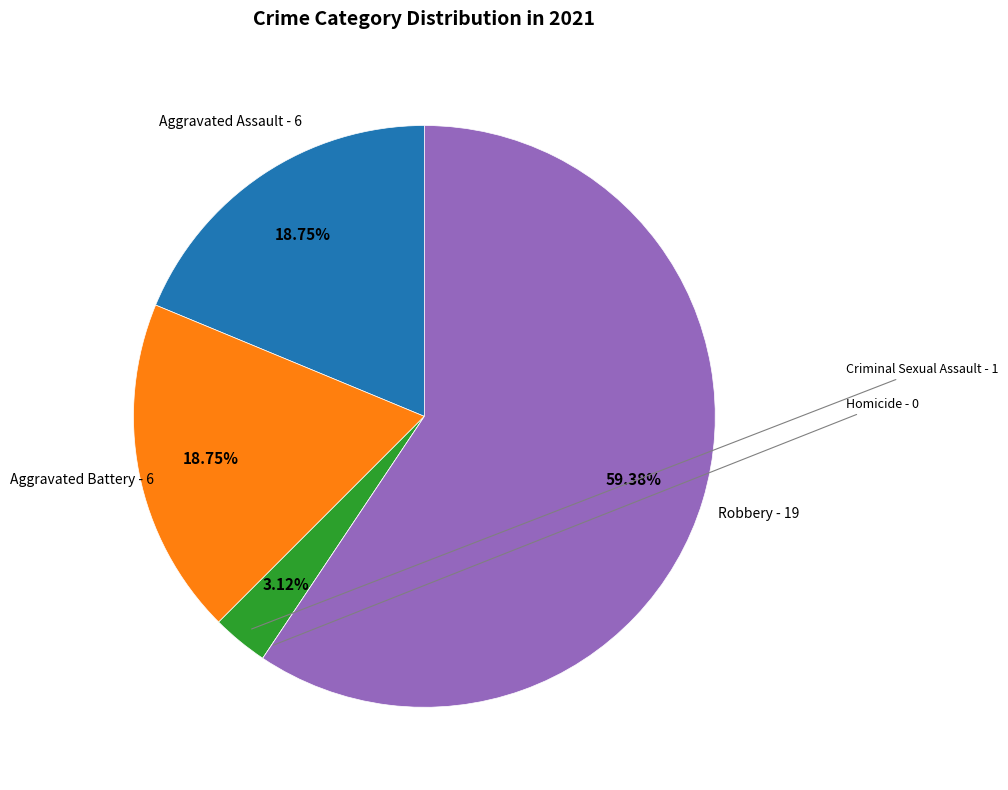

To the nearest percent, what is the average slice percentage?

20%